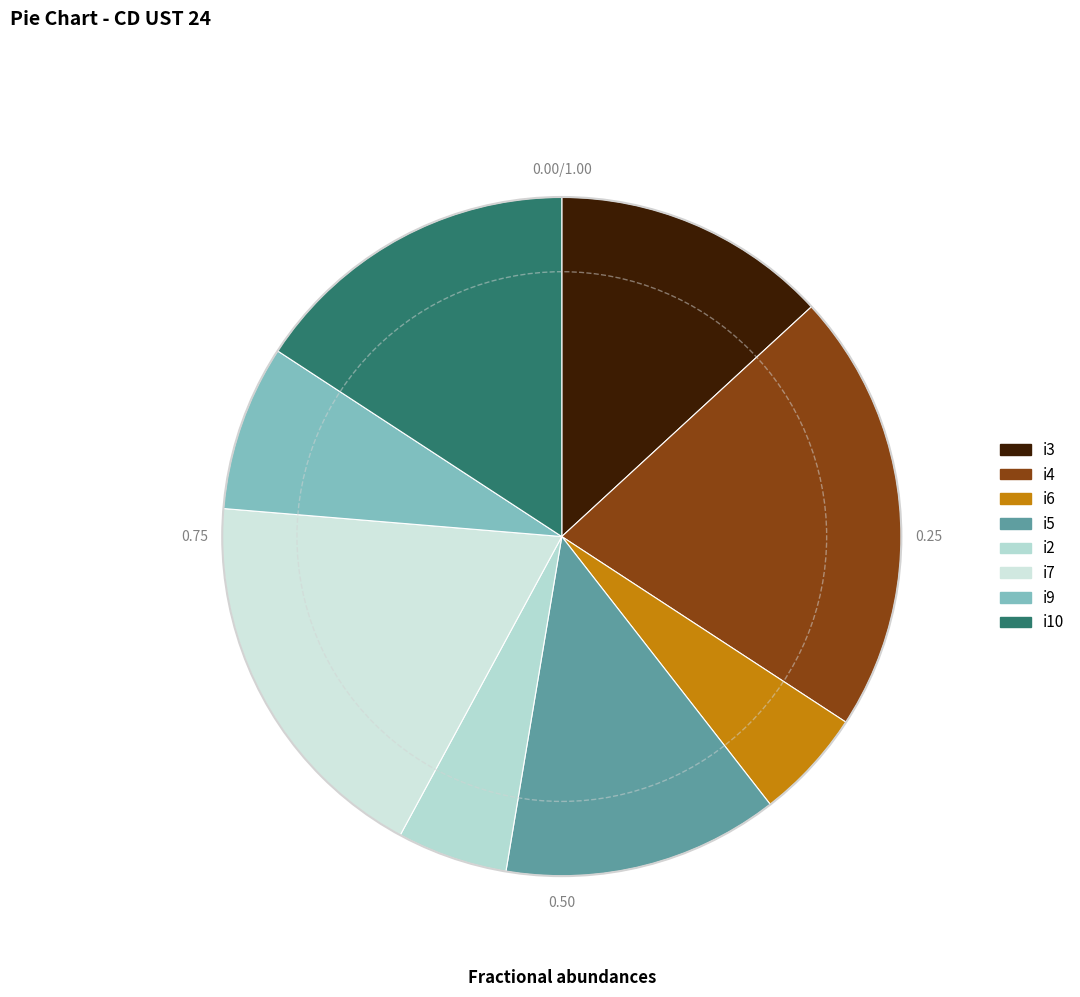

Is there a majority slice in this chart?

No